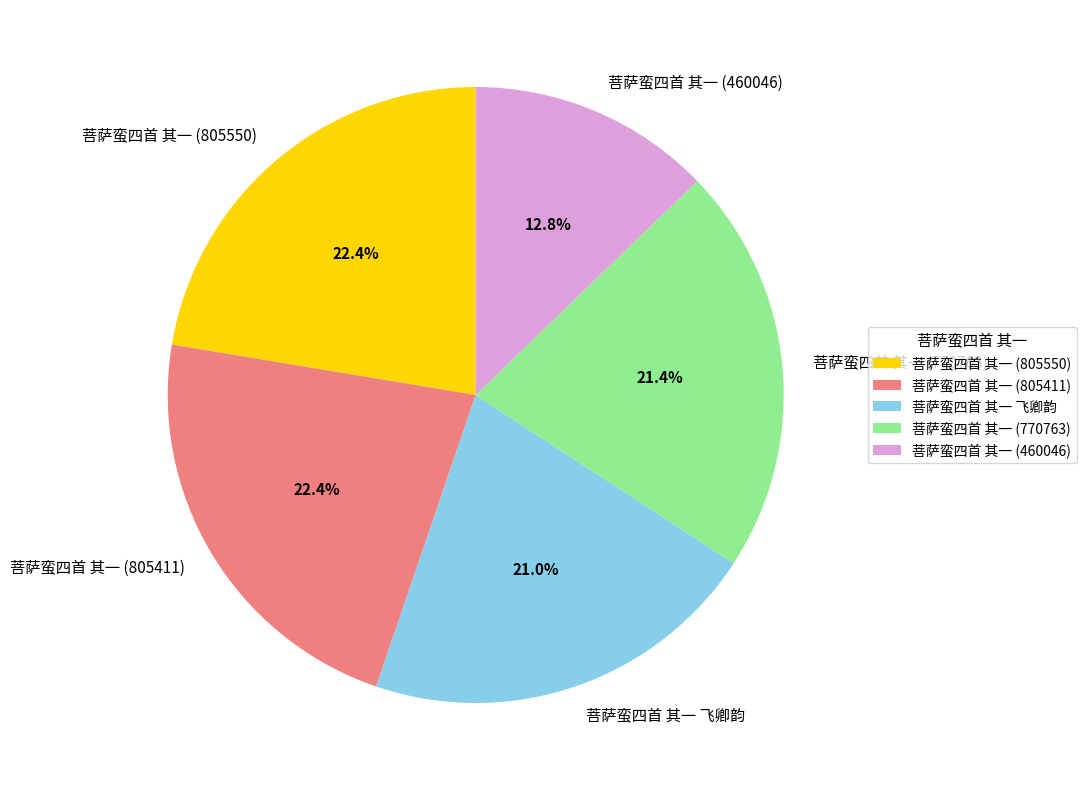

Is there any slice that represents more than half of the pie?

No